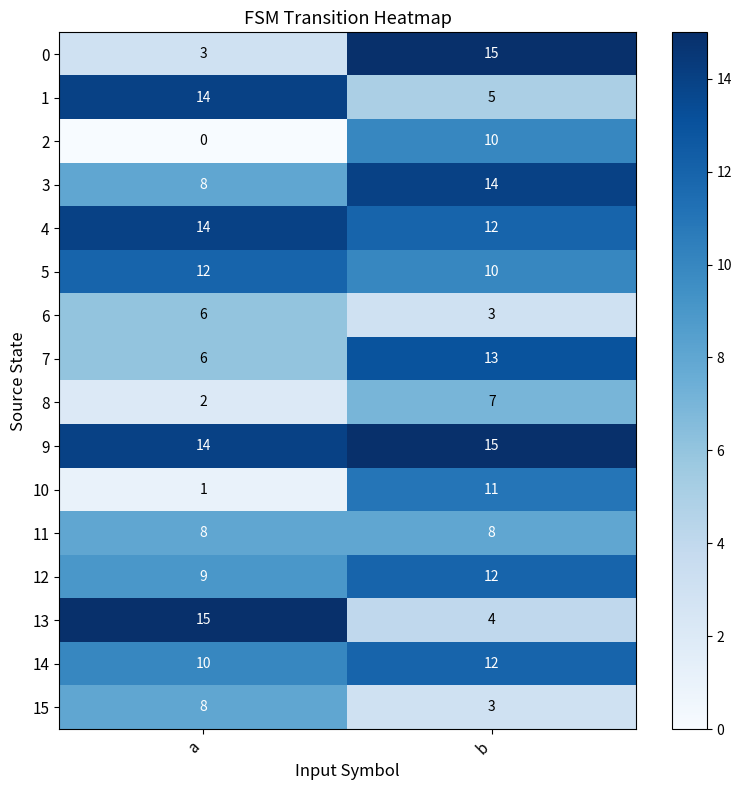

What is the highest value of the 0 series?

15